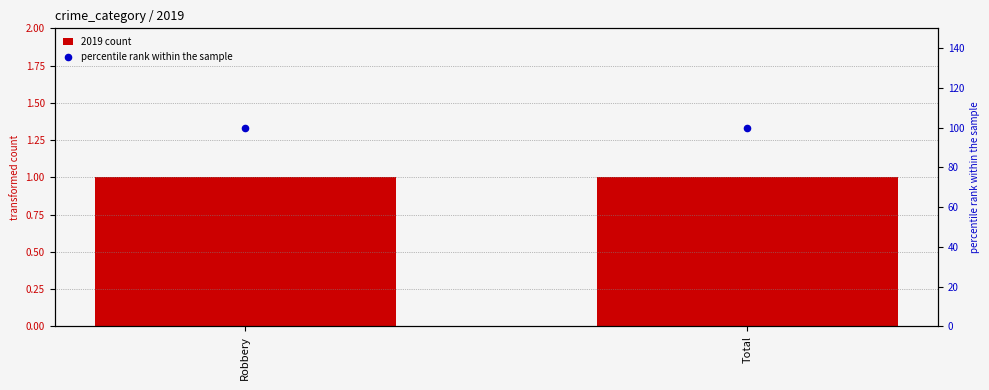

What is the total value across all series at Total?

101